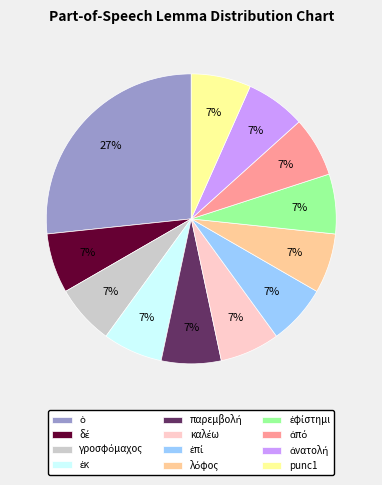

What percentage is the punc1 slice, to the nearest percent?

7%